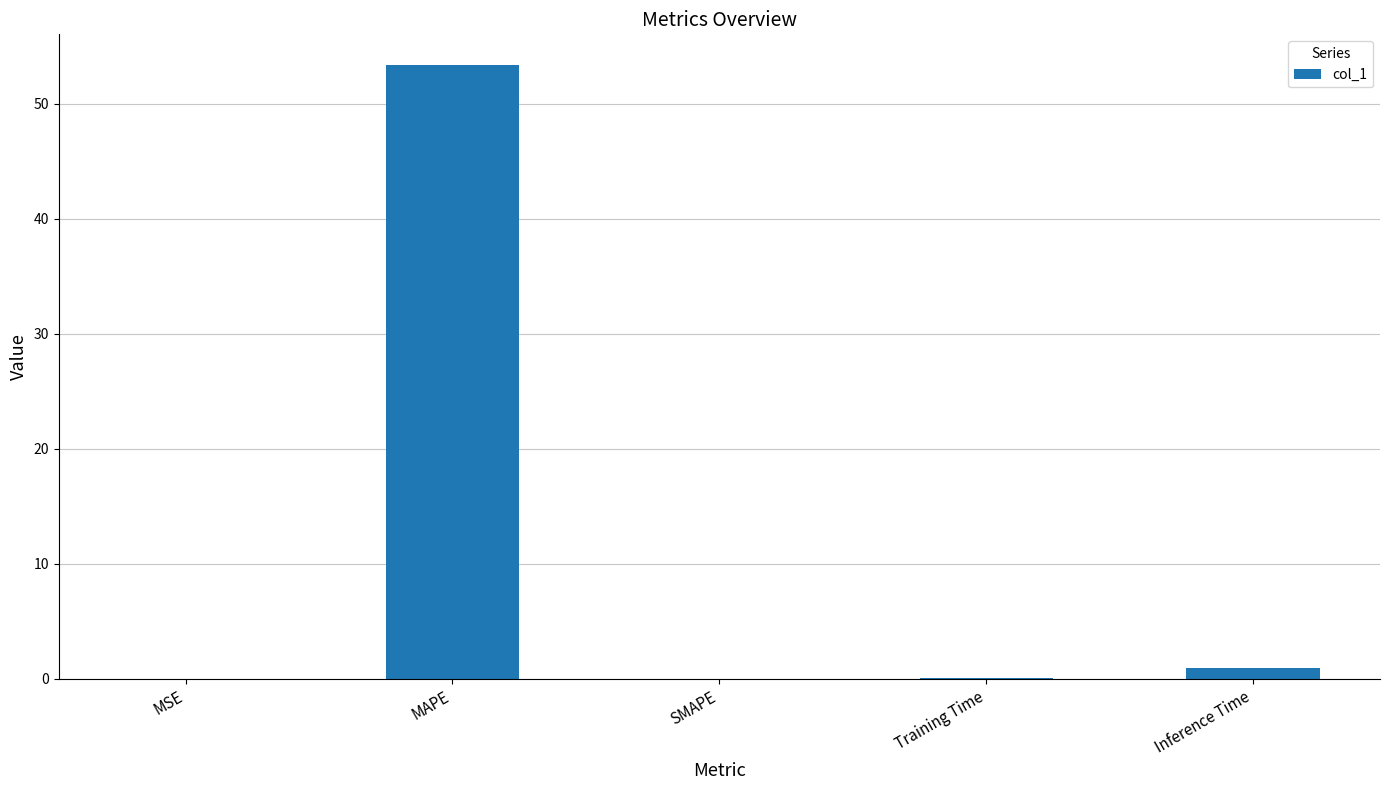

What is the change in value from MAPE to Inference Time?

-52.4